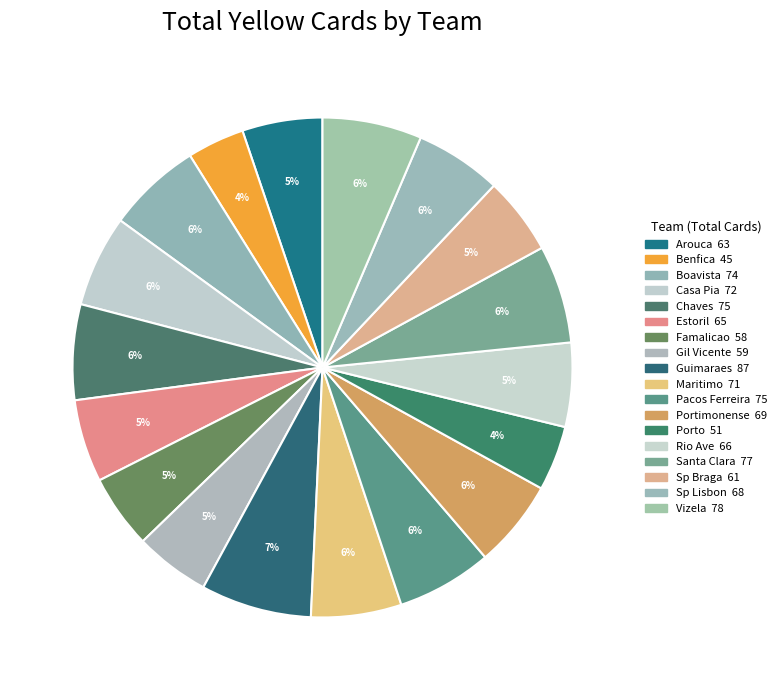

What is the ratio of the value at Santa Clara to the value at Porto?

1.5